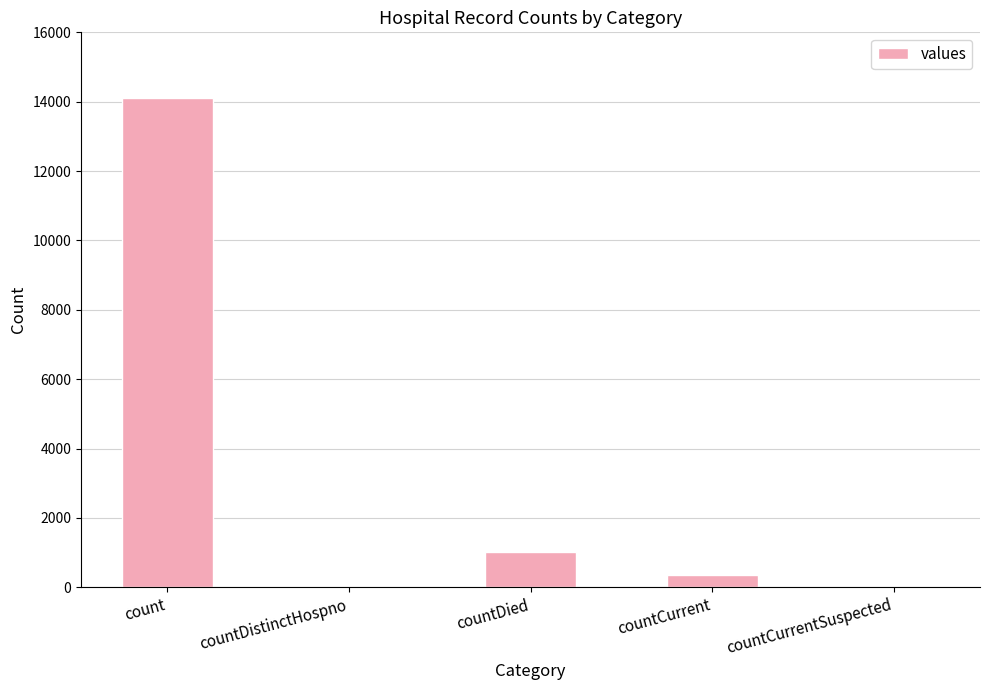

What is the sum of the values at countDied and countCurrentSuspected?

1006